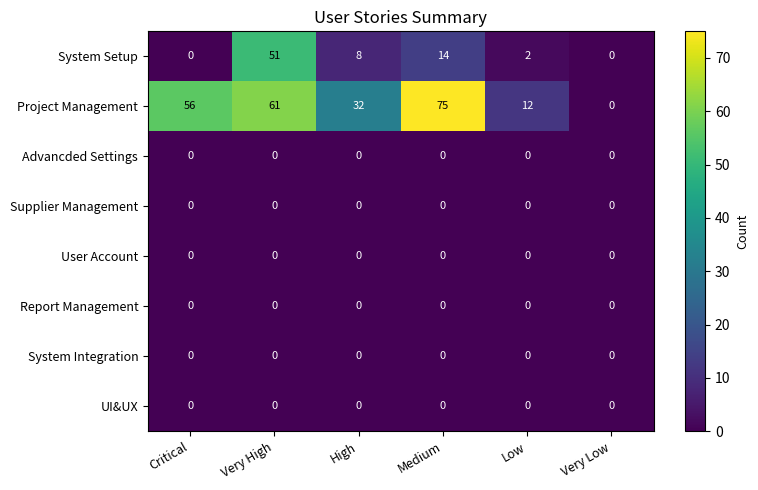

How many data points does each series have?

6